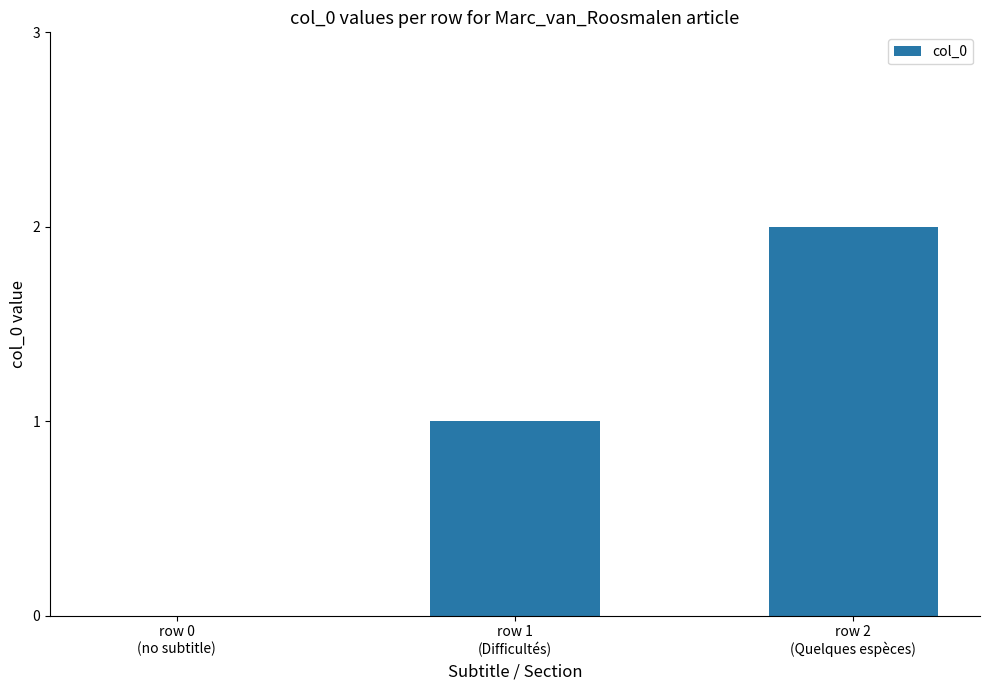

What is the sum of all values?

3